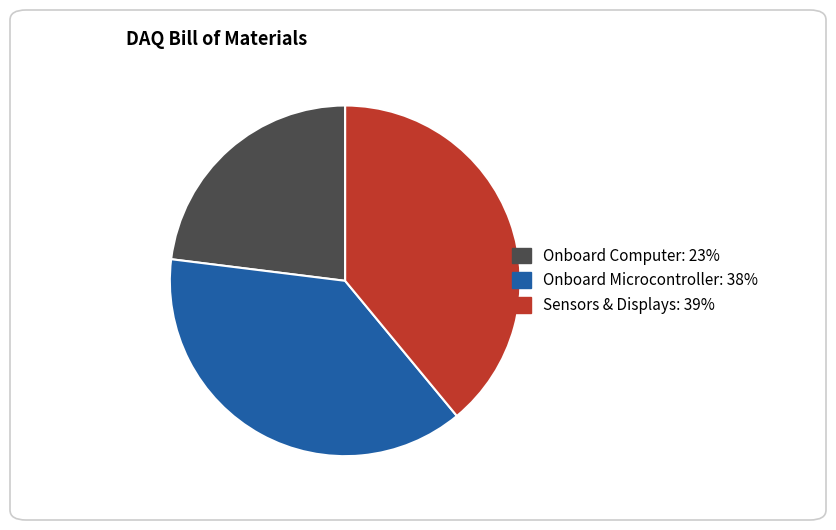

Which has a higher value, Sensors & Displays or Onboard Computer?

Sensors & Displays